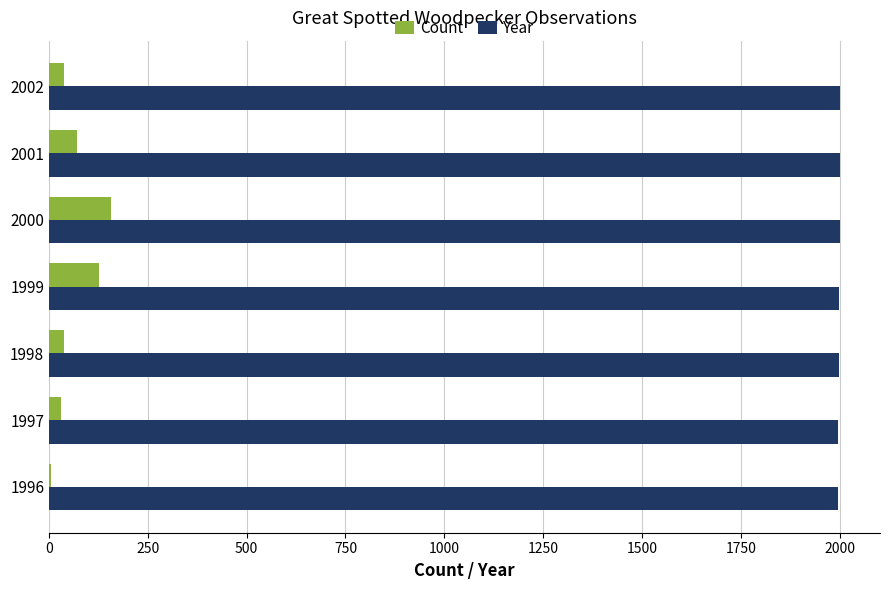

The Year series shows 2000 at 2000. True or false?

True